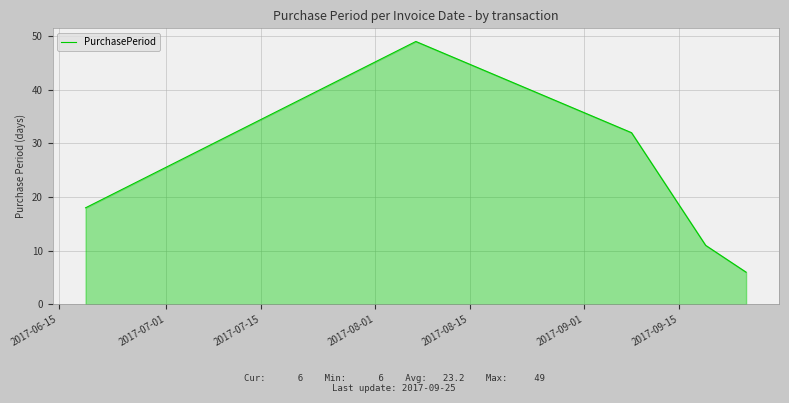

Reading right to left, extract all data points from this chart.

6	11	32	49	18